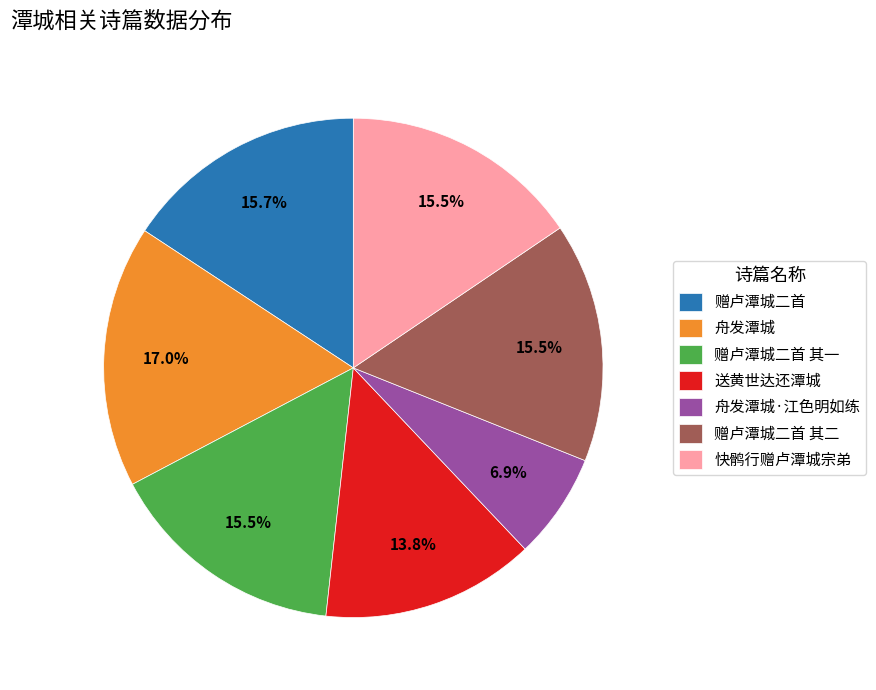

Does 快鹘行赠卢潭城宗弟 account for over 50% of the chart?

No